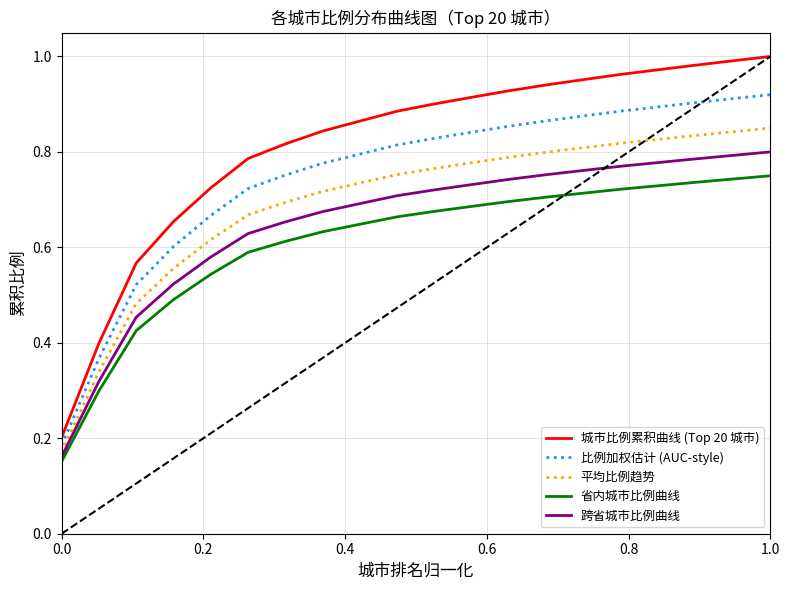

Which series has the largest total across all categories?

城市比例累积曲线 (Top 20 城市)